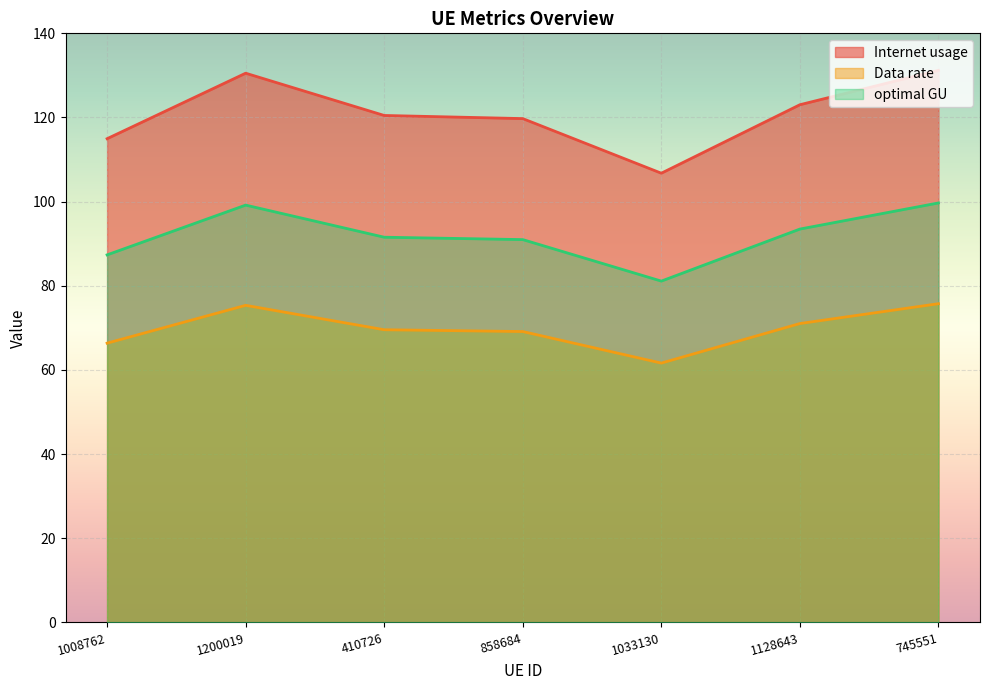

How many series are shown in this chart?

3